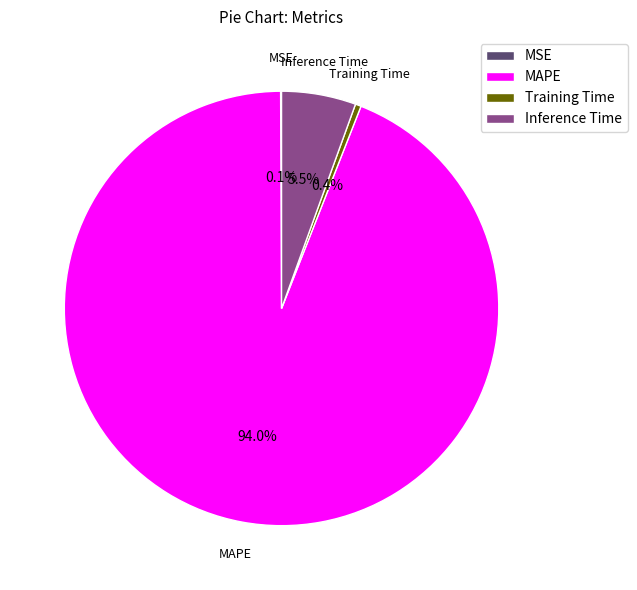

Which slice represents more than half of the pie?

MAPE